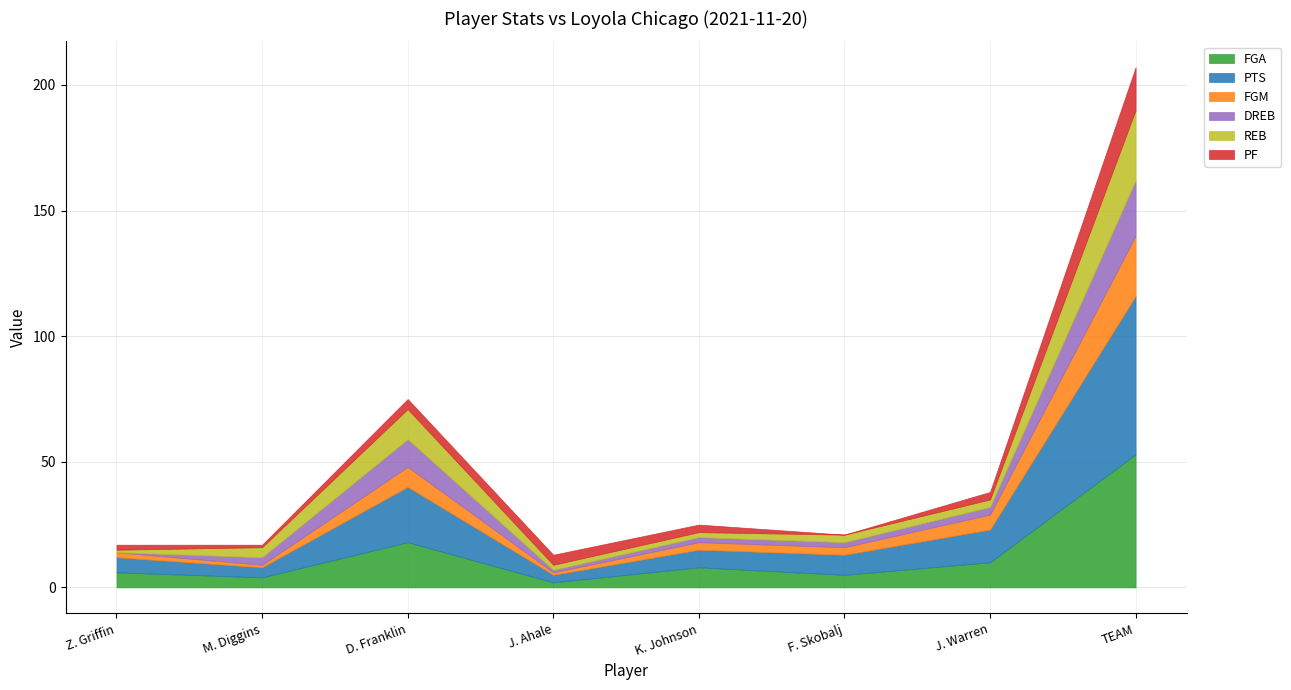

What is the greatest value displayed?

63